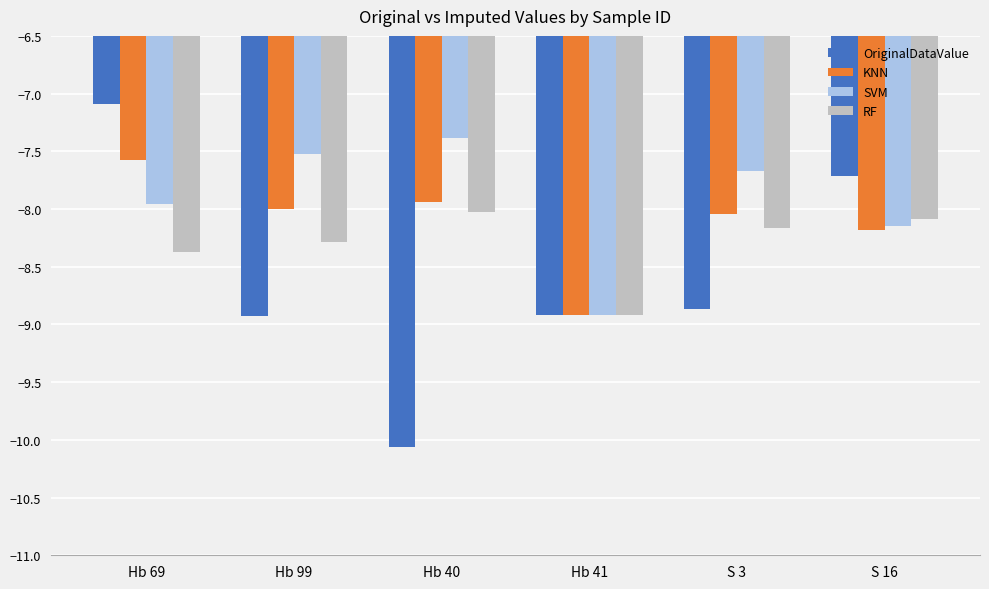

What is the value of the SVM bar at the 2nd from the left?

-7.5